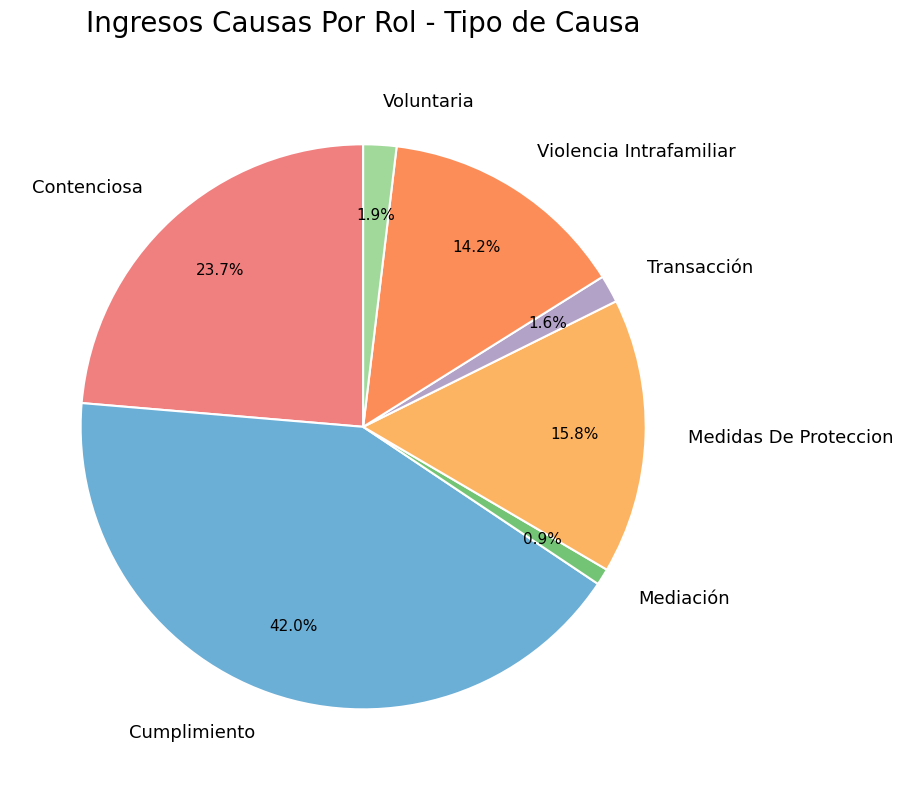

Which category has the smallest portion of the pie?

Mediación